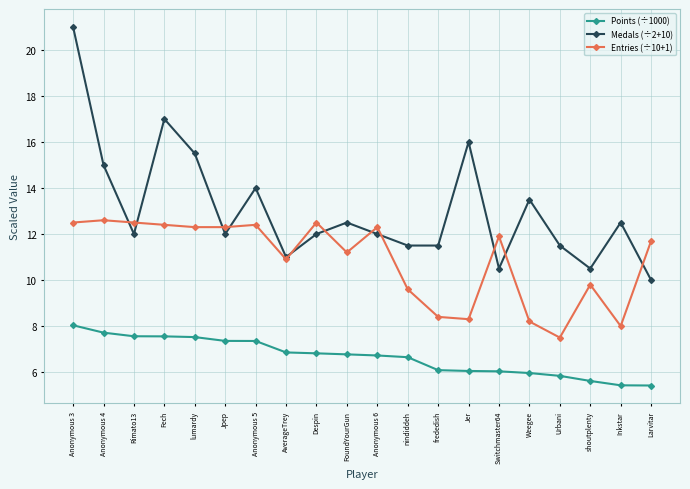

True or false: Points (÷1000) and Entries (÷10+1) cross at least once.

False